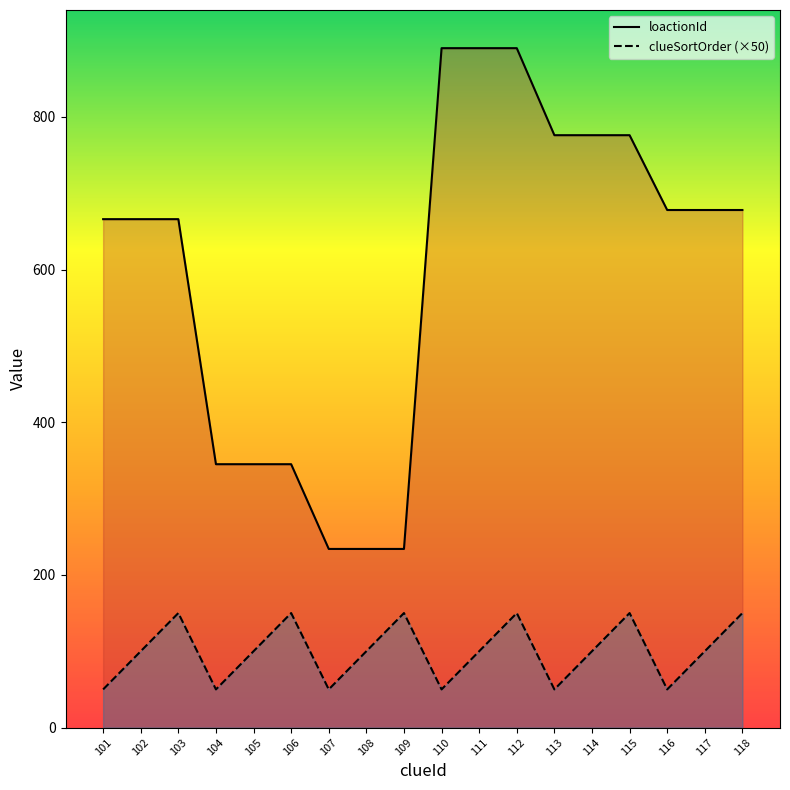

List the series in order of their peak value, highest first.

loactionId, clueSortOrder